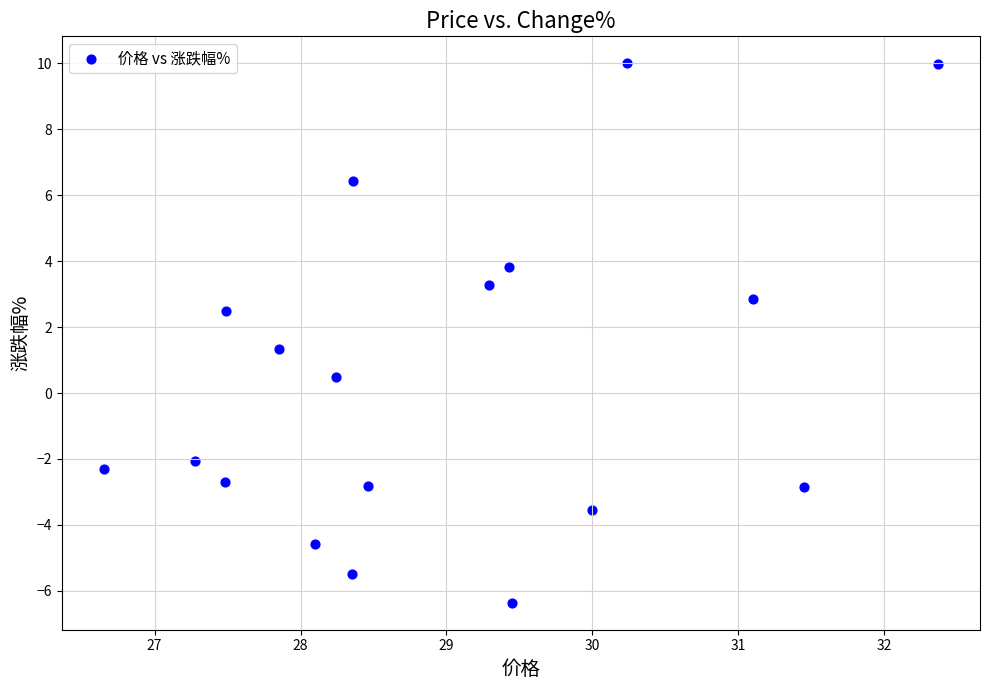

What is the range of X values (max minus min)?

5.7